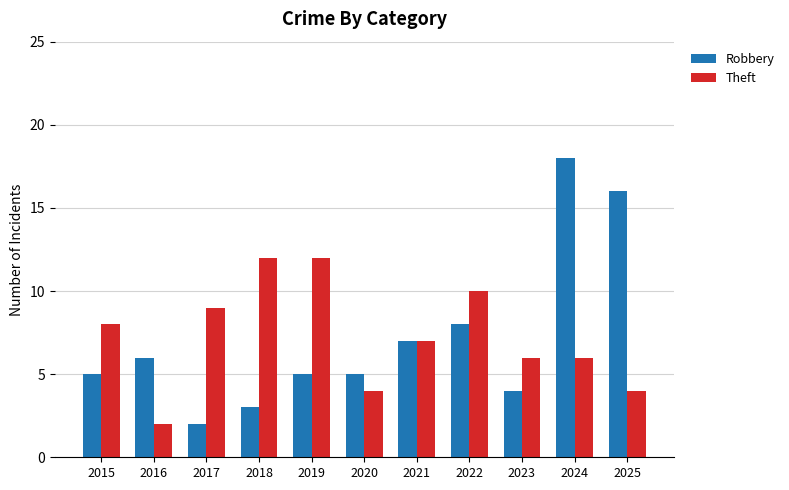

List the series in order of their peak value, lowest first.

Theft, Robbery